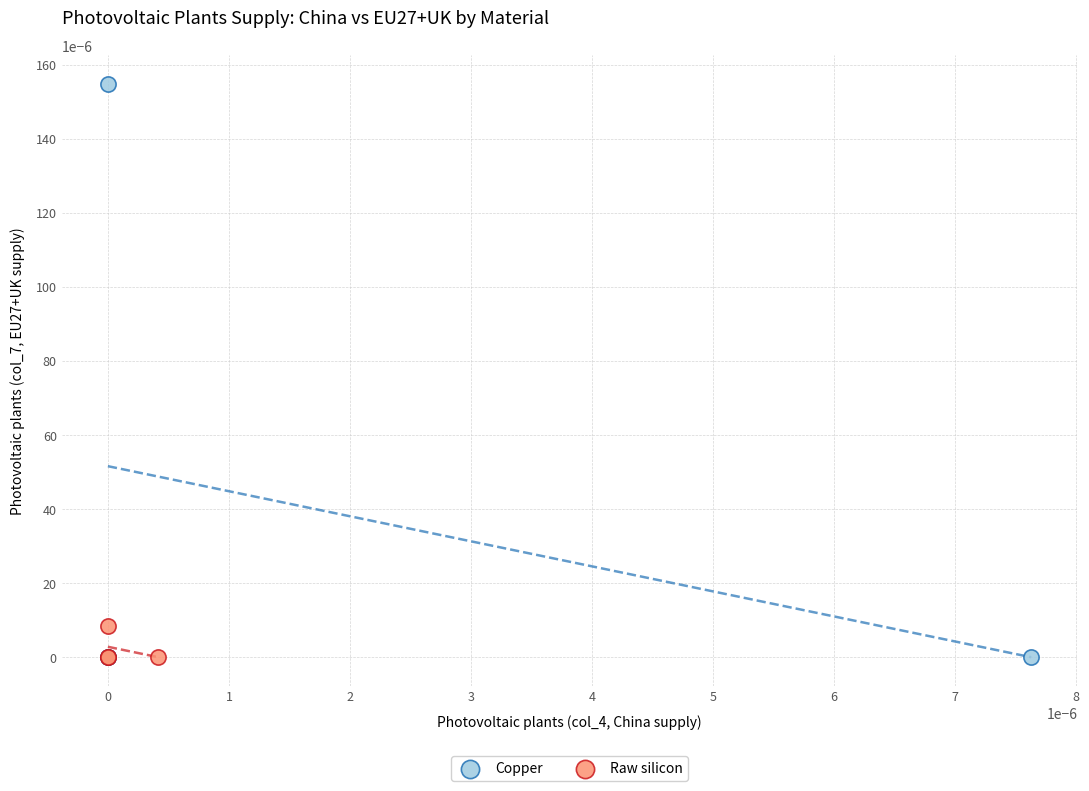

Which series contains the highest Y value?

Copper